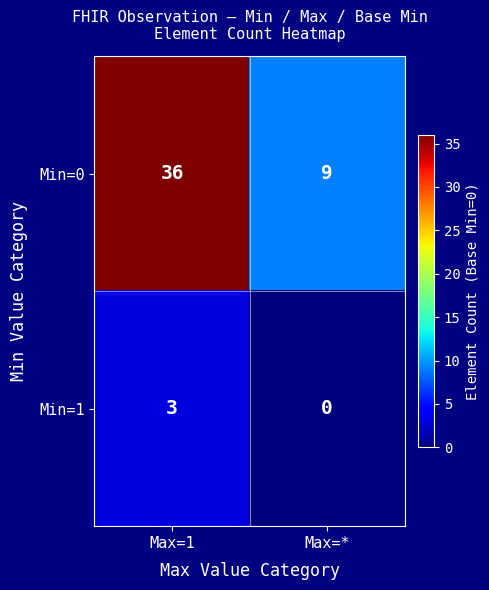

Count the number of categories in the chart.

2